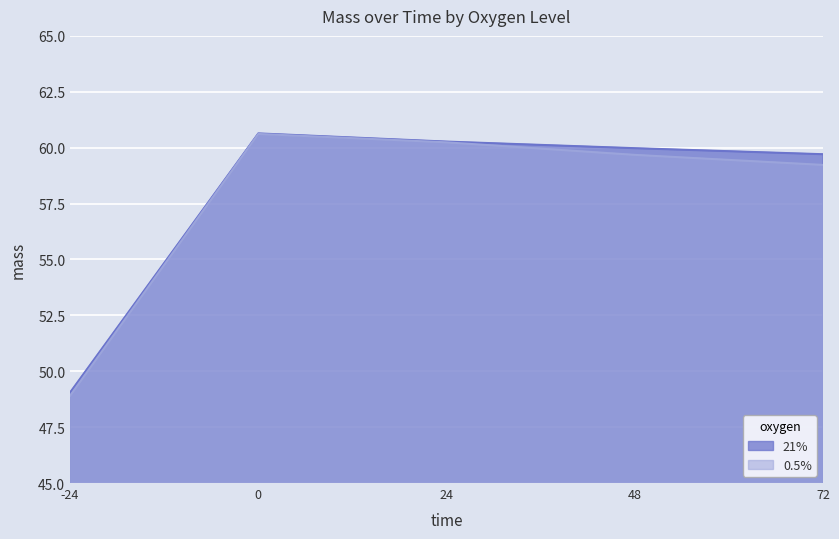

Does the chart display data point markers on the line(s)?

No